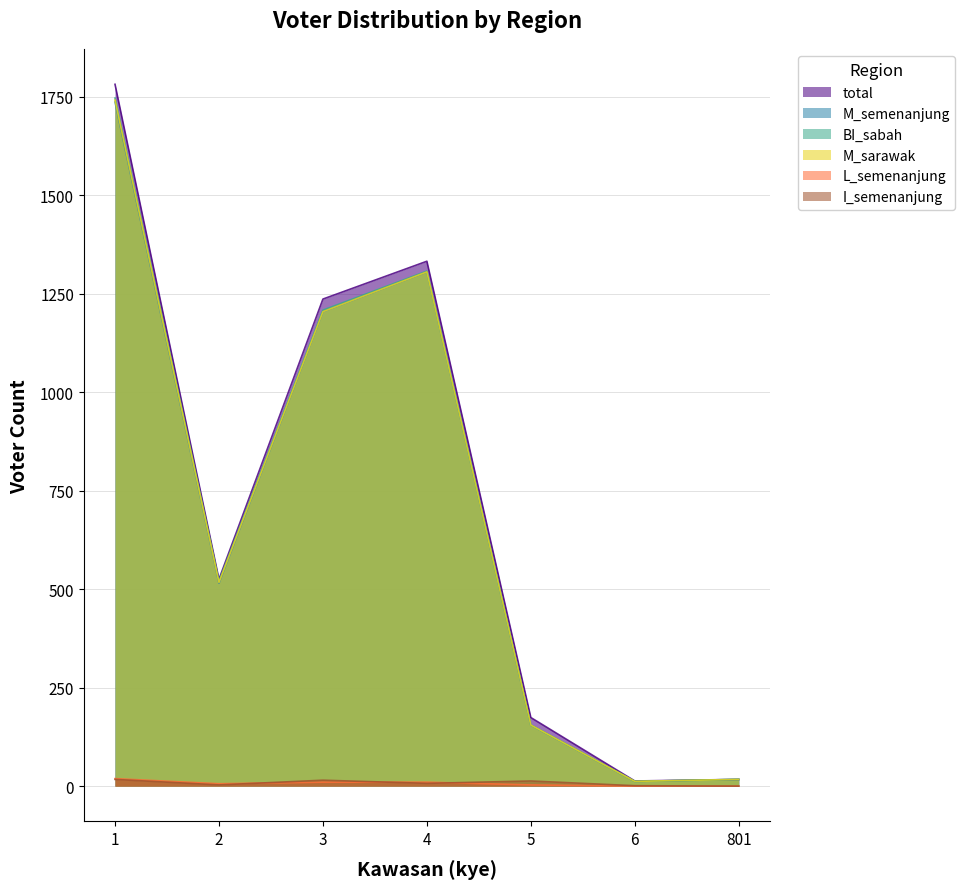

Which has a higher value, 1 or 2?

1